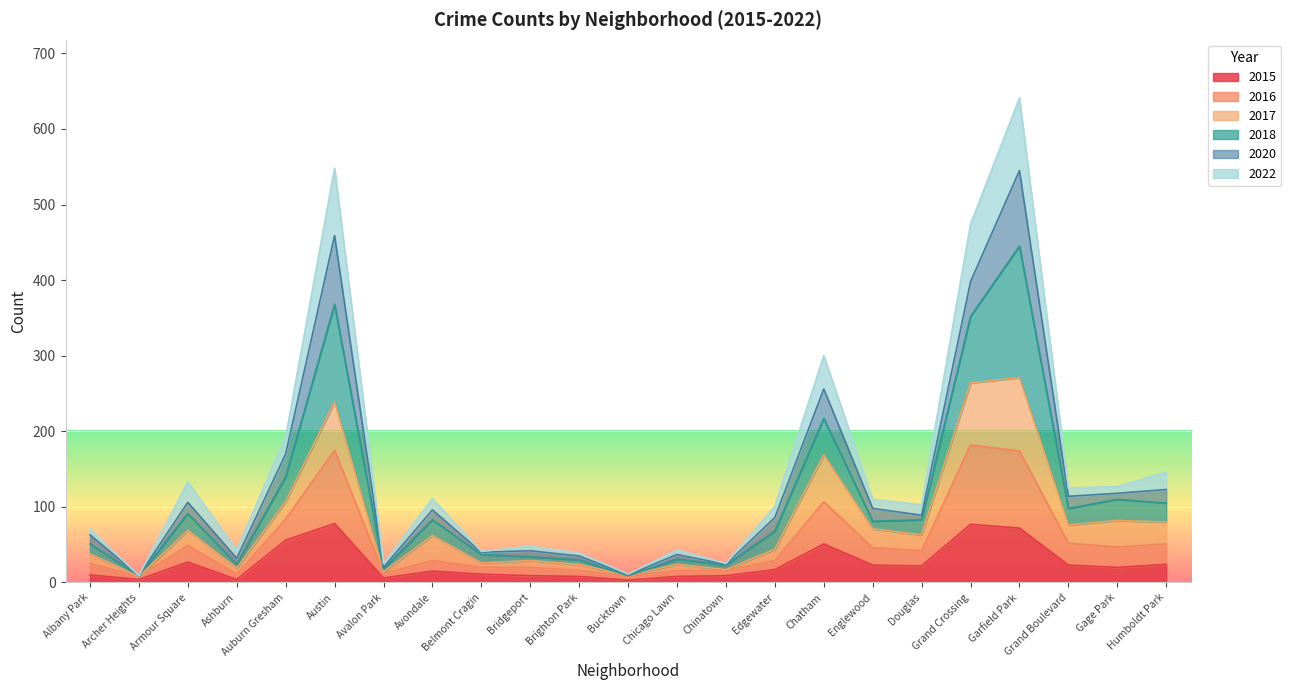

Does the chart display data point markers on the line(s)?

No